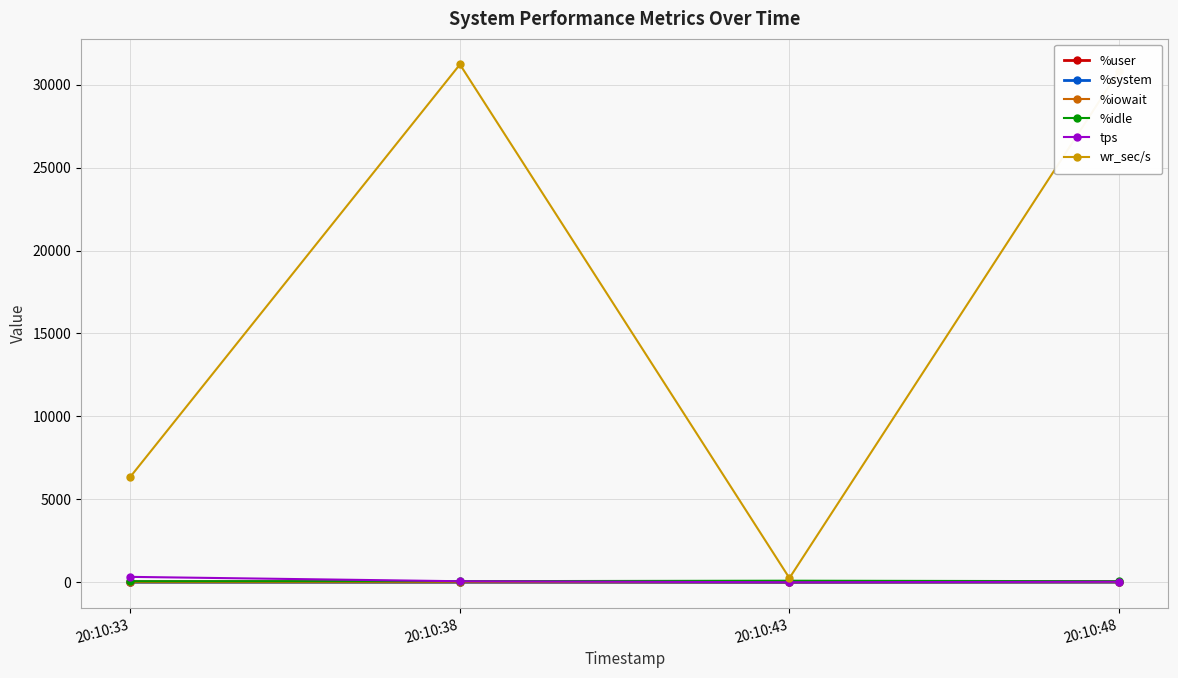

True or false: %system has more than 2 points higher than both neighbors.

False